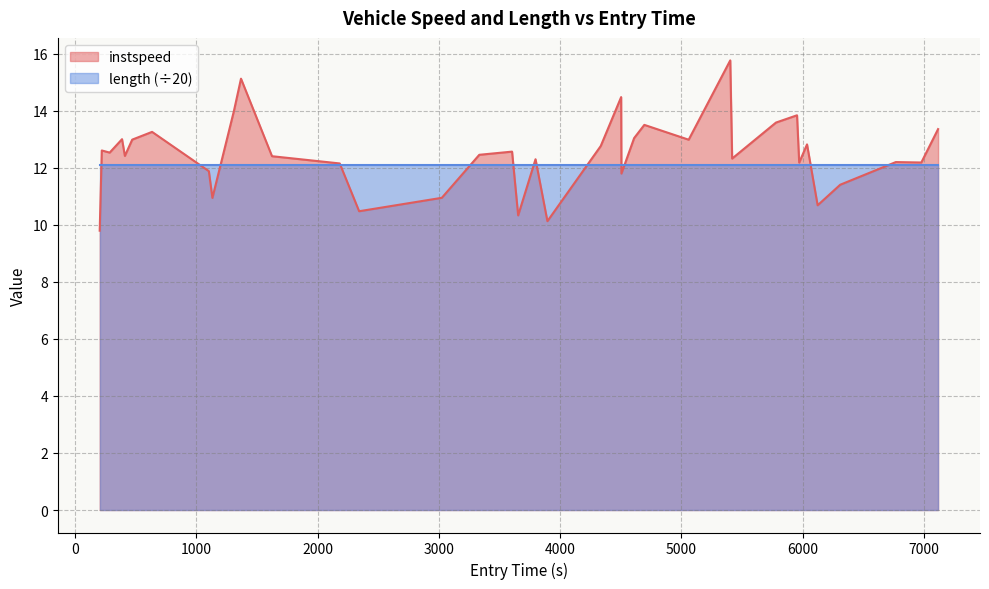

What is the maximum value for instspeed?

15.8